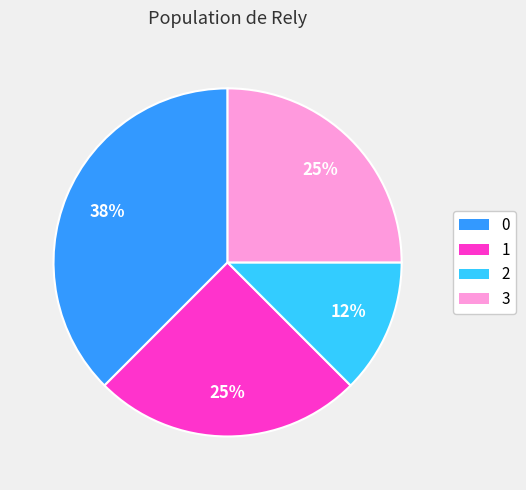

Is it true that 3 is 12% of the pie?

False